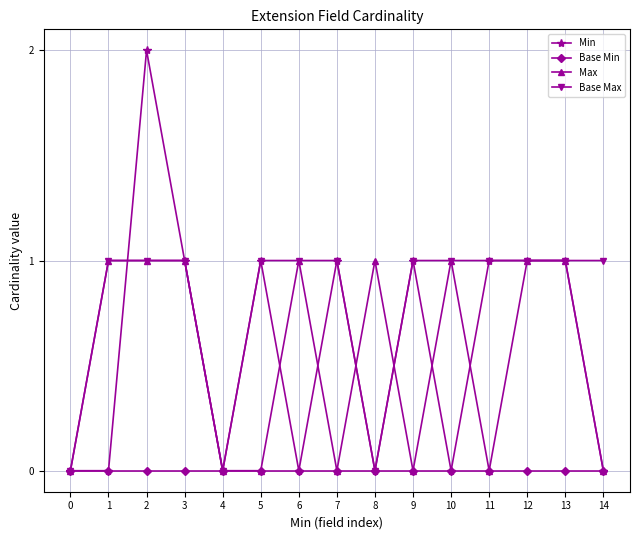

What are all the series names shown in the legend?

Min, Base Min, Max, Base Max